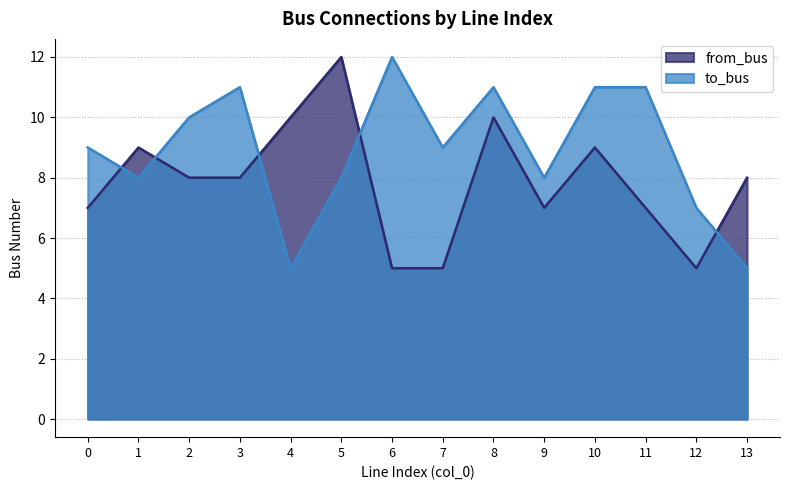

Which label corresponds to the largest value in the chart?

6